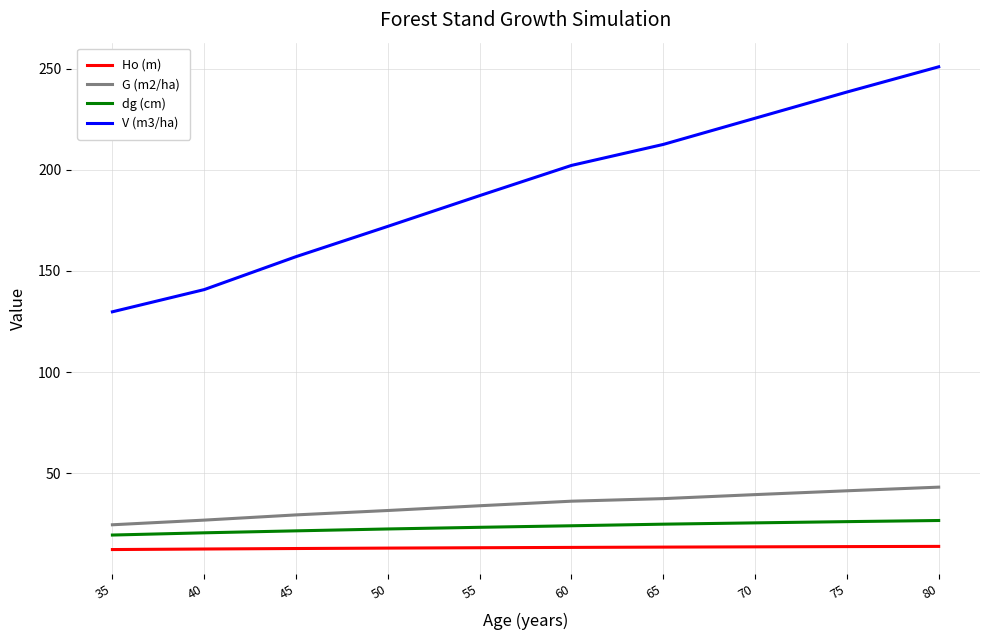

At 75, list the series in order from smallest to largest.

Ho (m), dg (cm), G (m2/ha), V (m3/ha)